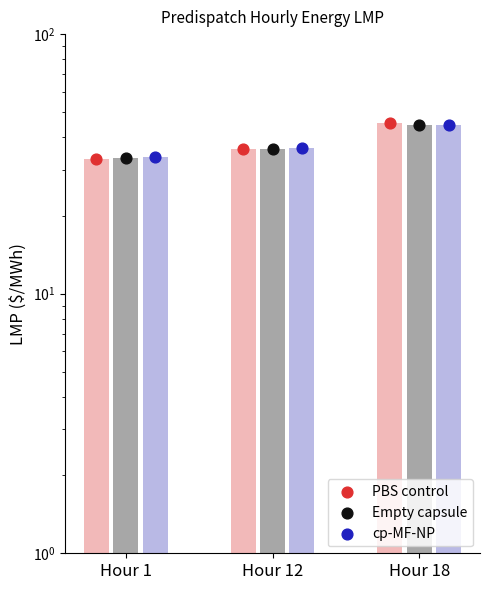

Which series reaches the maximum Y coordinate?

PBS control